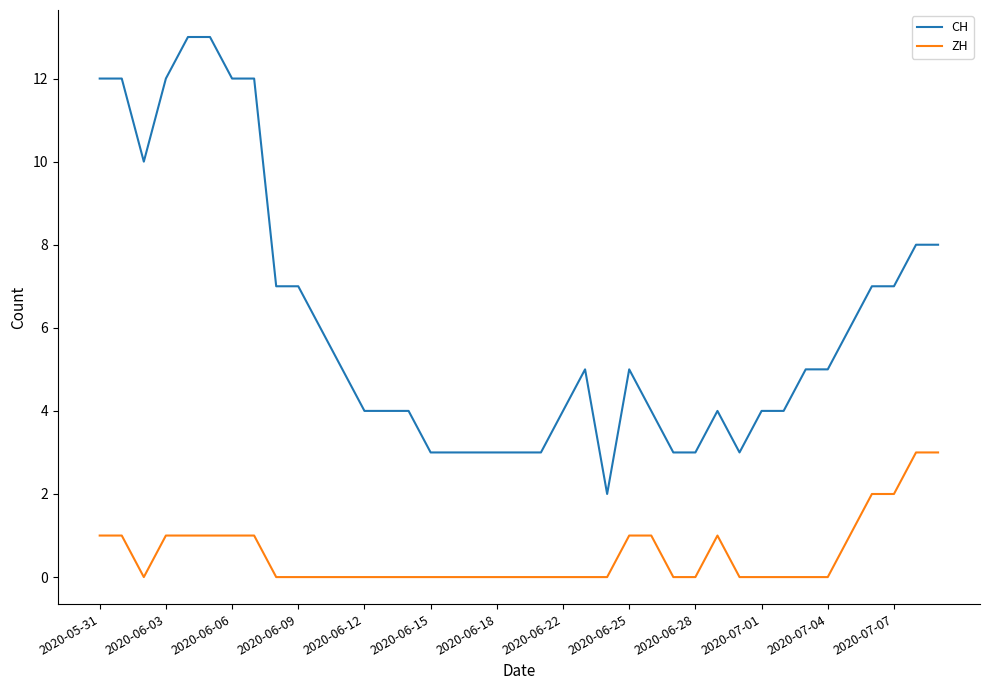

List the series in order of their overall mean, lowest first.

ZH, CH